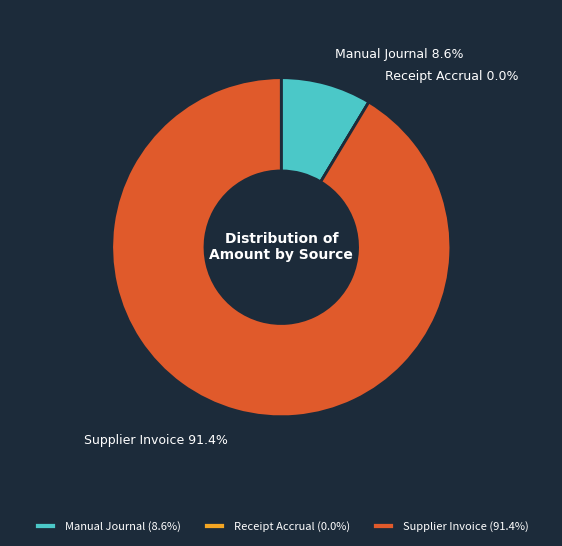

Is it true that Manual Journal is 9% of the pie?

True